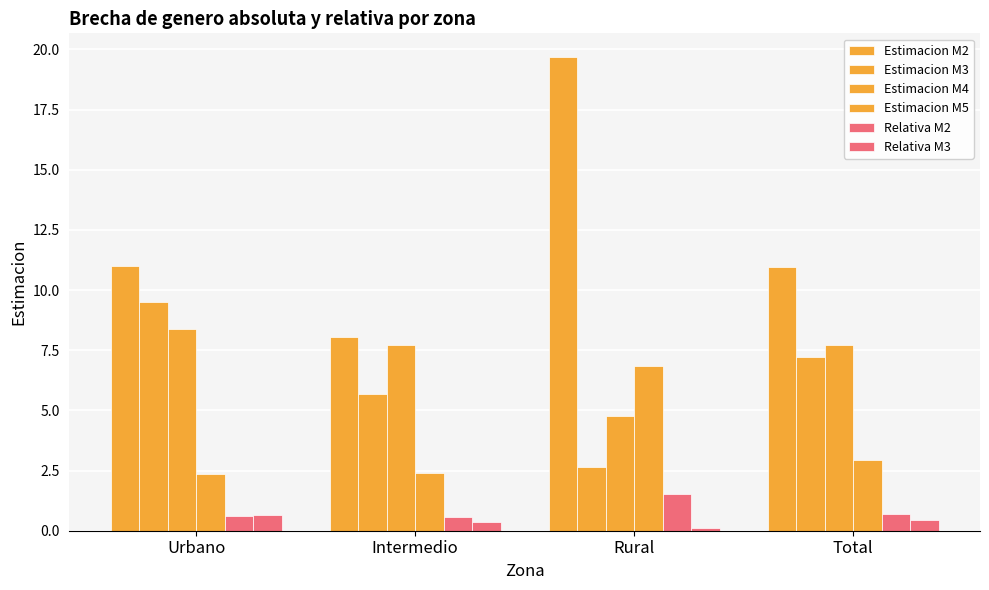

How many categories are shown in the chart?

4